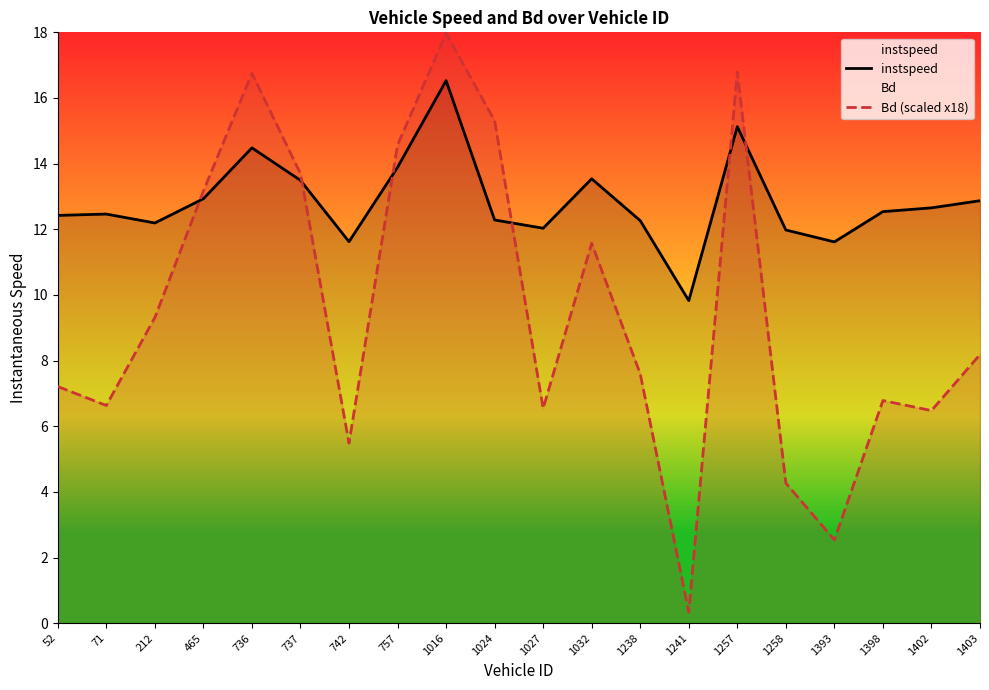

Rank the series at 742 from highest to lowest value.

instspeed, Bd (scaled x18)